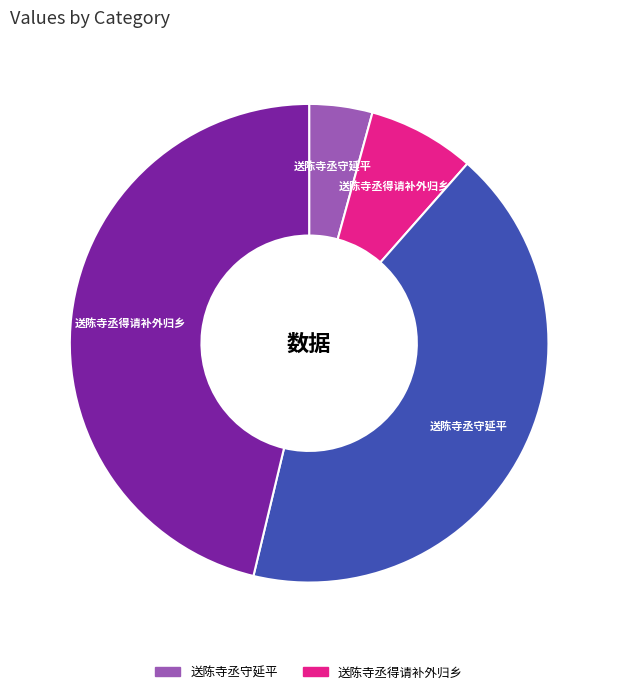

Is there any slice that represents more than half of the pie?

No